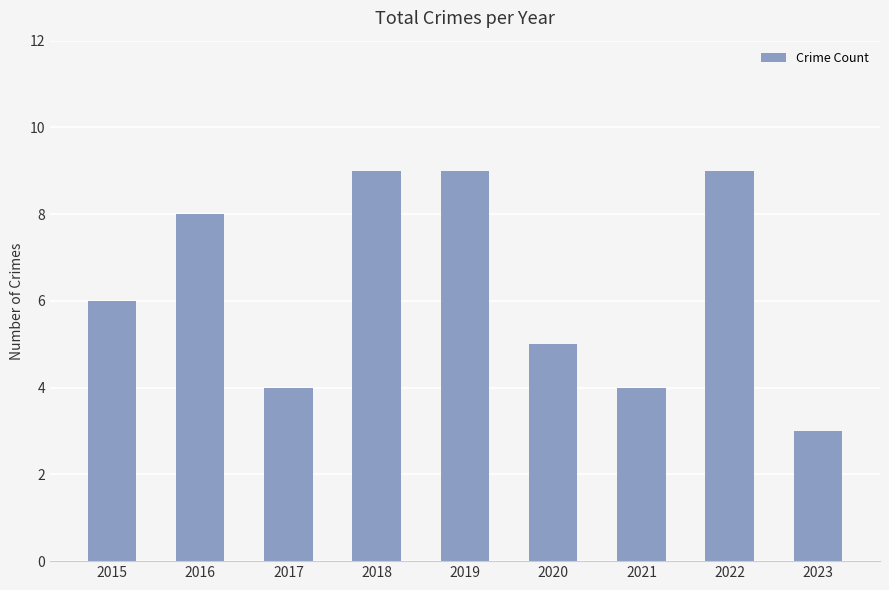

At which category does the chart reach its minimum across all series?

2023